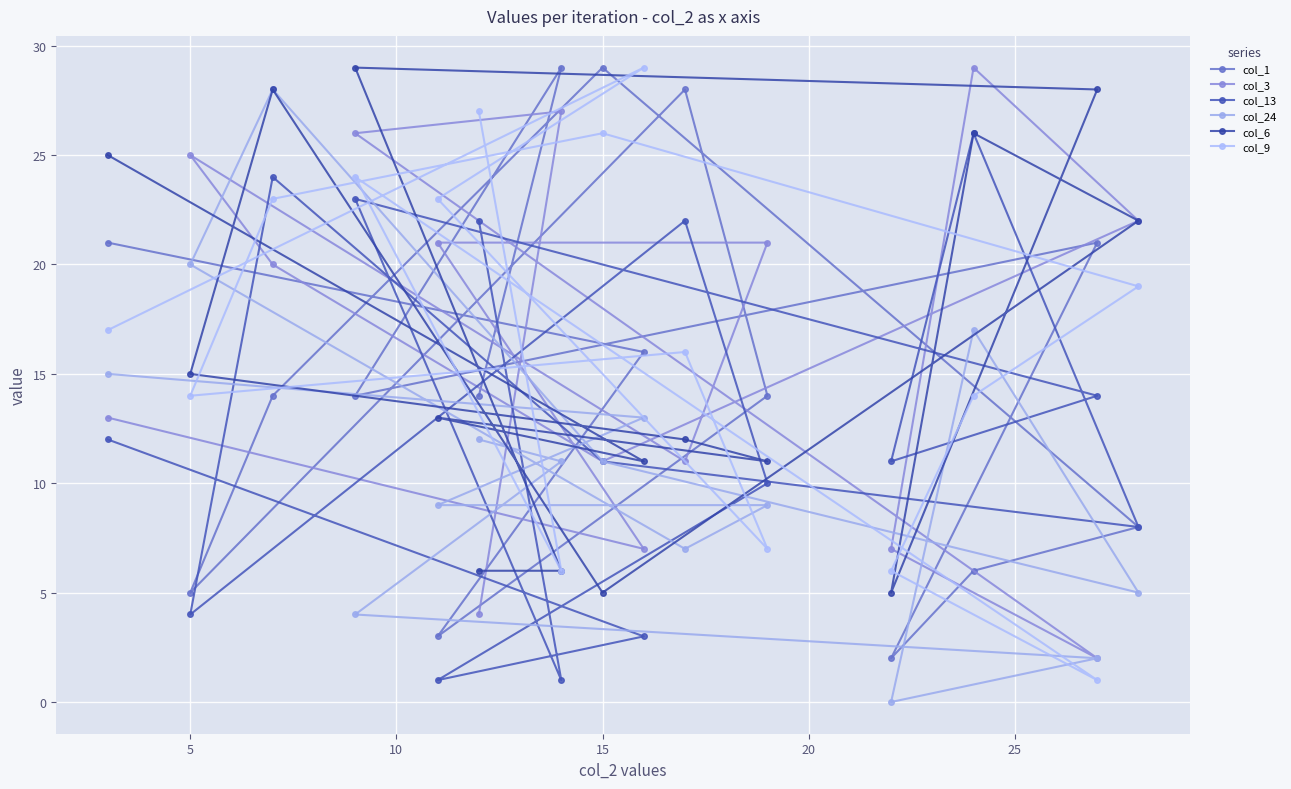

The col_1 series shows 3 at 10. True or false?

False